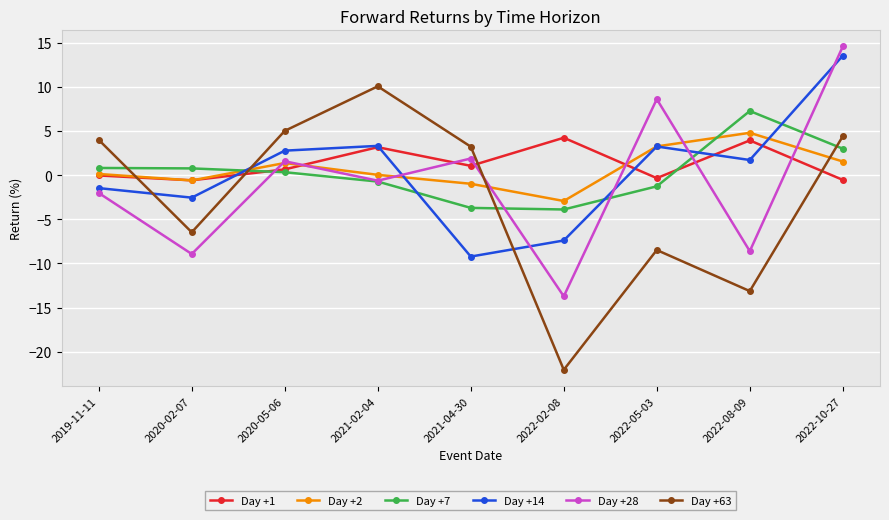

What is the value of the Day +63 point at the 3rd from the left?

5.0